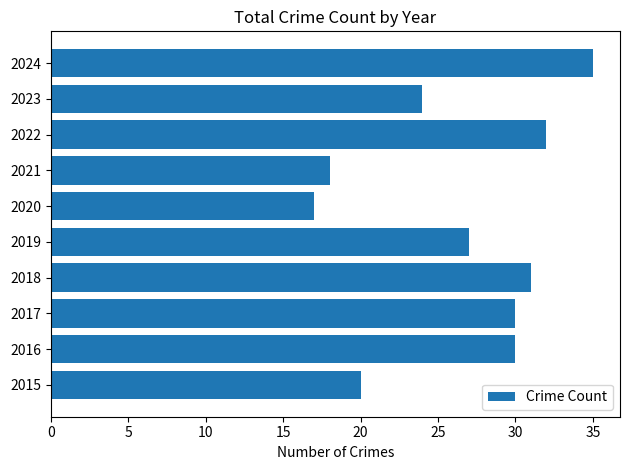

At which category does the chart reach its peak across all series?

2024